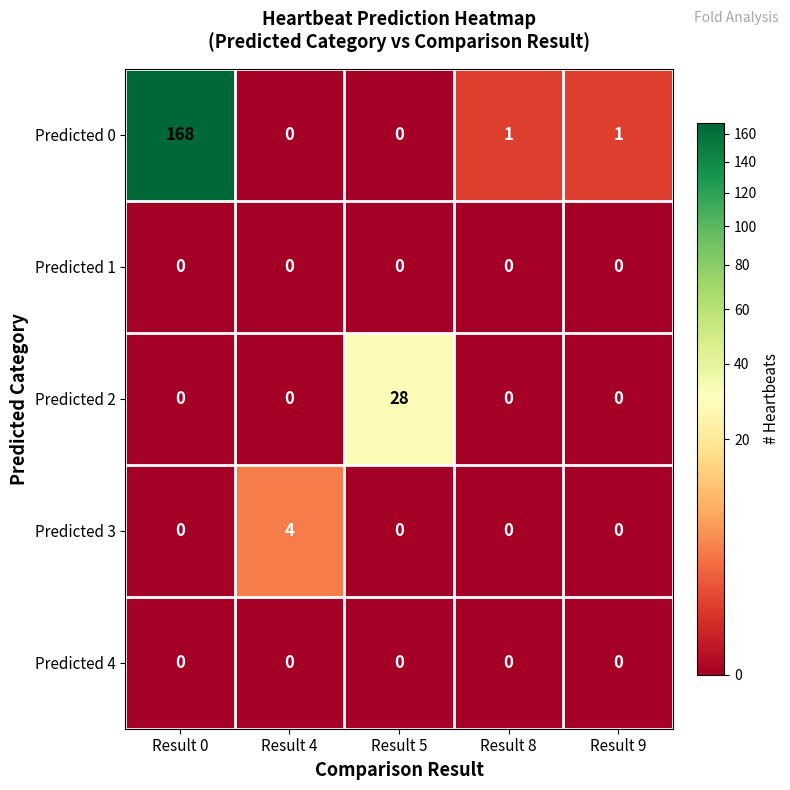

Reading left to right, list all the values displayed in this chart.

Predicted 0: 168	0	0	1	1
Predicted 1: 0	0	0	0	0
Predicted 2: 0	0	28	0	0
Predicted 3: 0	4	0	0	0
Predicted 4: 0	0	0	0	0